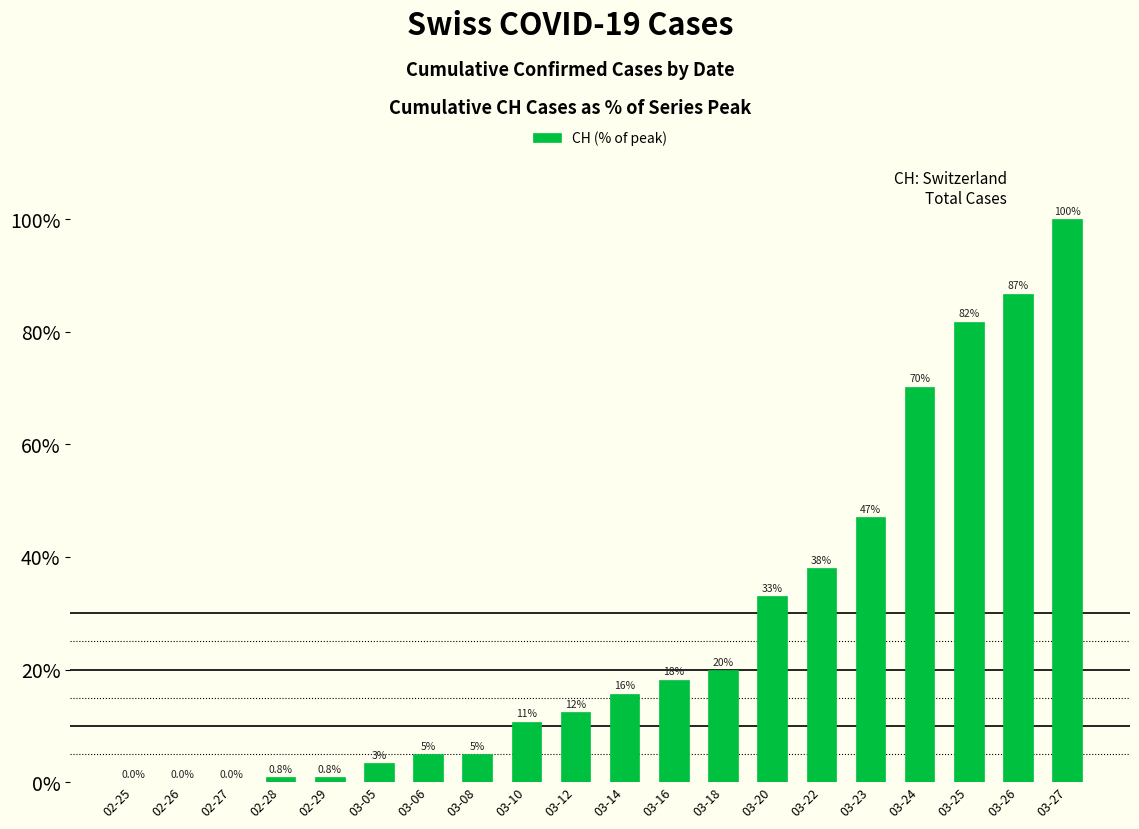

What is the greatest value displayed?

100.0